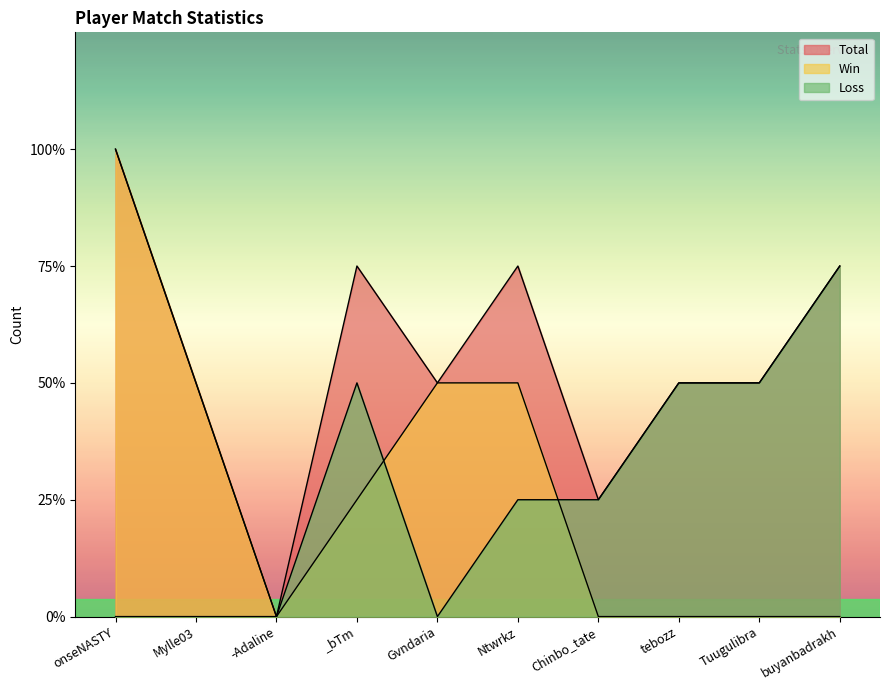

At which category is the sum across all series the highest?

onseNASTY